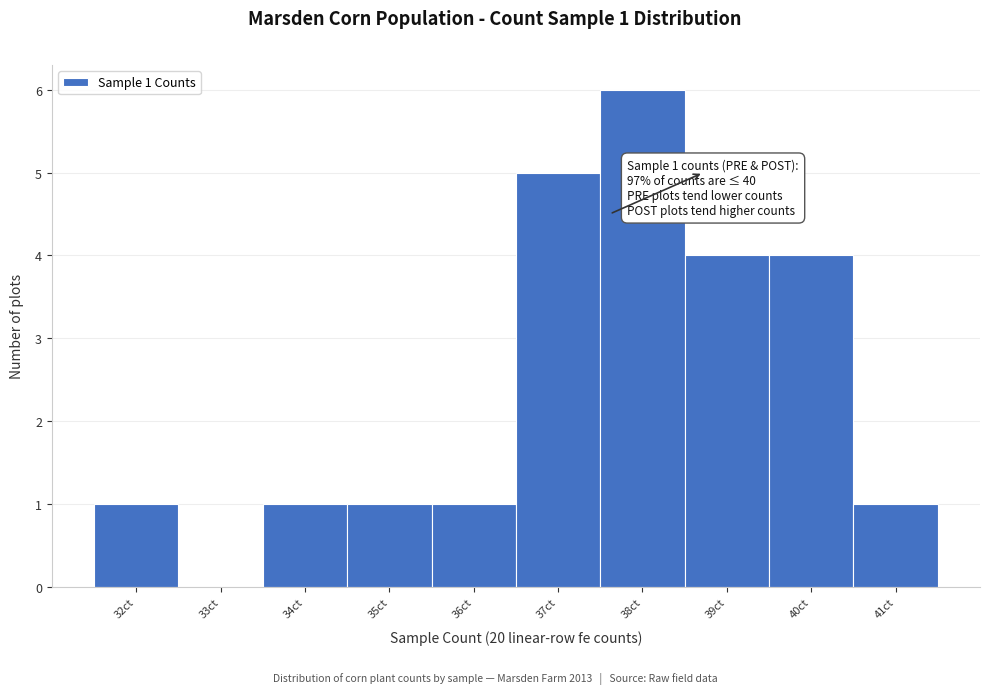

Reading left to right, extract all data points from this chart.

32ct=1	33ct=0	34ct=1	35ct=1	36ct=1	37ct=5	38ct=6	39ct=4	40ct=4	41ct=1